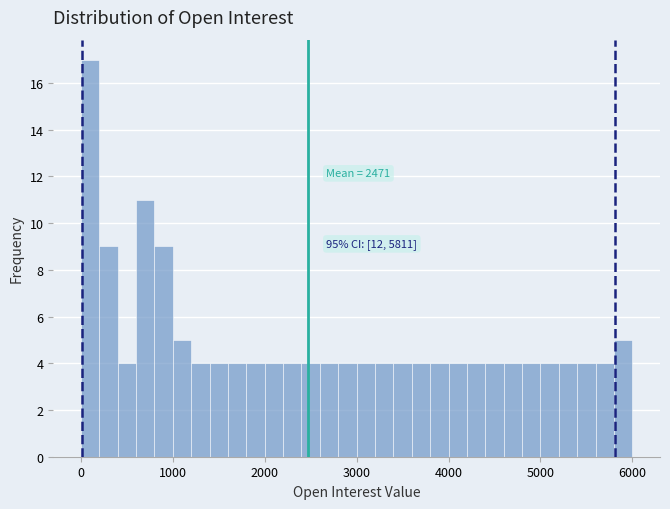

Around what value on the x-axis is the tallest bar? Give the approximate position of its centre, as read against the axis.

100